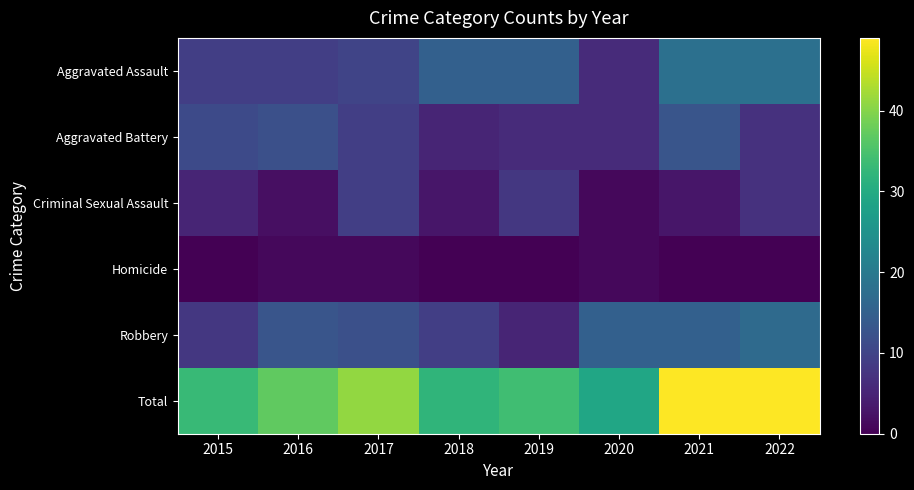

Reading left to right, extract all data points from this chart.

Aggravated Assault: 2015=9	2016=9	2017=10	2018=15	2019=15	2020=6	2021=18	2022=18
Aggravated Battery: 2015=11	2016=12	2017=9	2018=5	2019=6	2020=6	2021=13	2022=7
Criminal Sexual Assault: 2015=5	2016=2	2017=9	2018=3	2019=8	2020=1	2021=3	2022=7
Homicide: 2015=0	2016=1	2017=1	2018=0	2019=0	2020=1	2021=0	2022=0
Robbery: 2015=8	2016=13	2017=12	2018=9	2019=5	2020=15	2021=15	2022=17
Total: 2015=33	2016=37	2017=41	2018=32	2019=34	2020=29	2021=49	2022=49